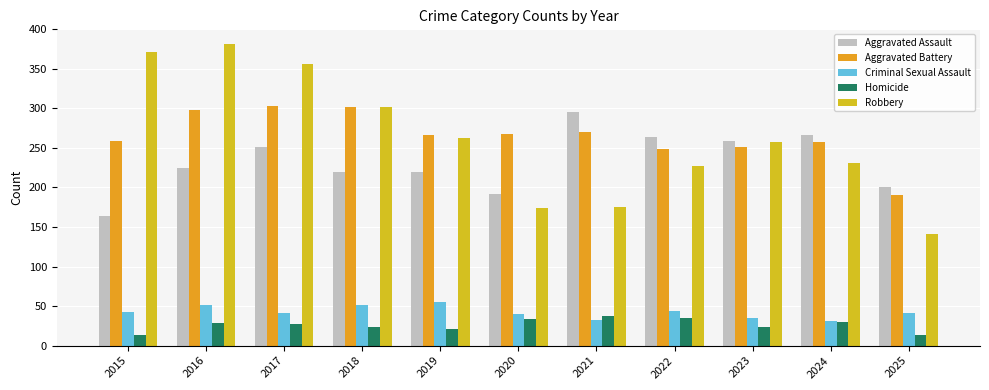

What is the difference between the maximum and minimum values in the Homicide series?

25